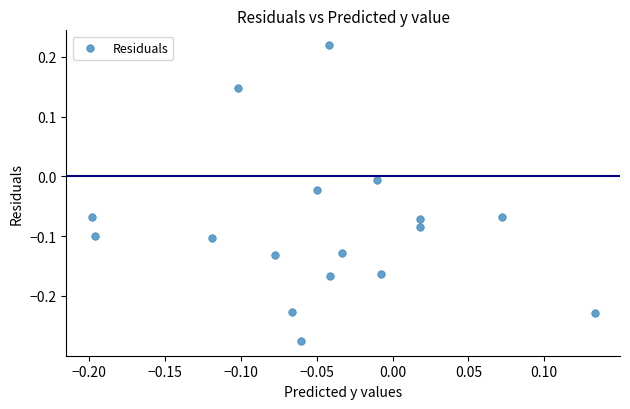

What is the range of Y values (max minus min)?

0.5